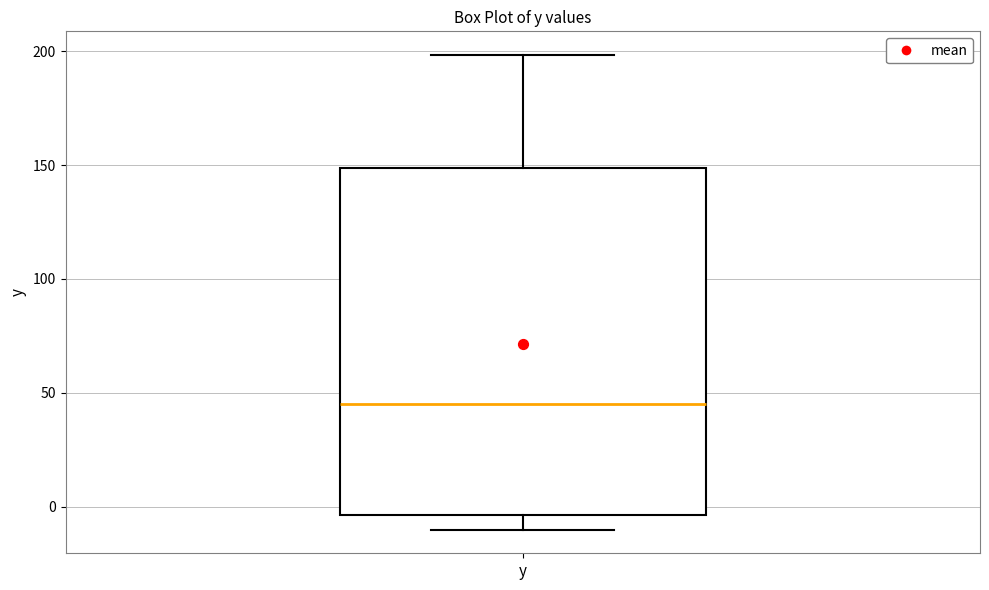

Read this box plot against the y-axis: the position of the median line, the range covered by the box, and the ends of both whiskers. The values are not printed on the chart, so give them approximately, as read against the axis.

median 45, box -5 to 150, whiskers -10 to 200